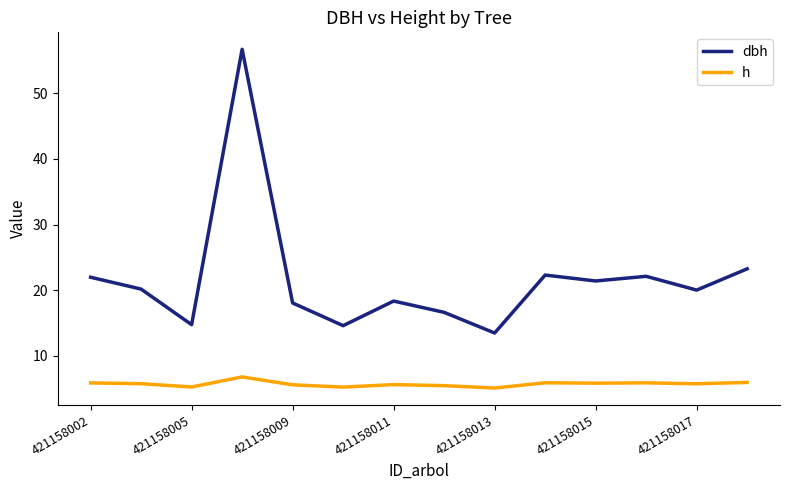

Which series has the largest total across all categories?

dbh